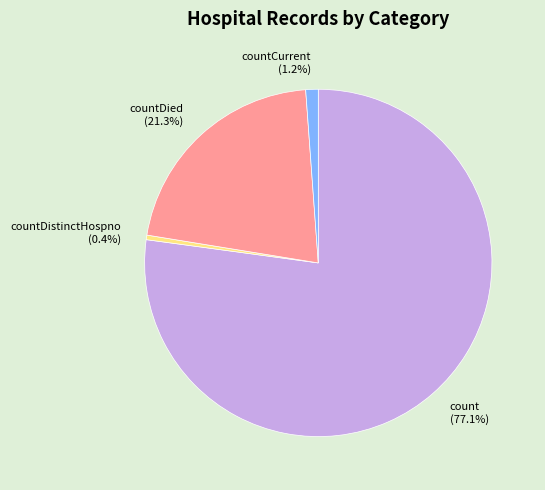

Is there any slice that represents more than half of the pie?

Yes